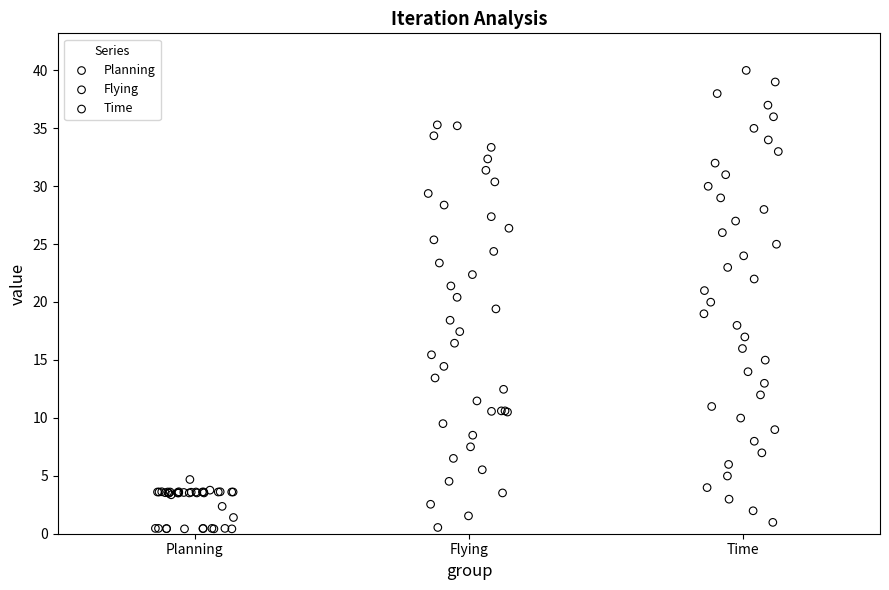

Which series reaches the maximum Y coordinate?

Time